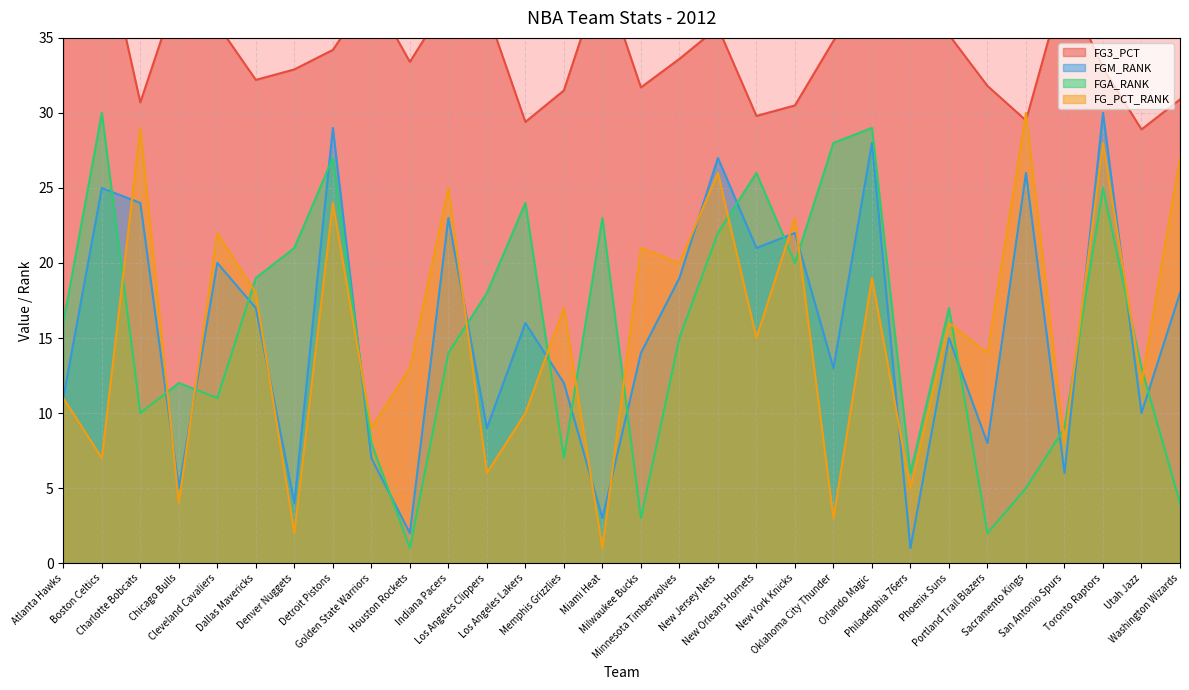

What is the highest value of the FG3_PCT series?

42.2